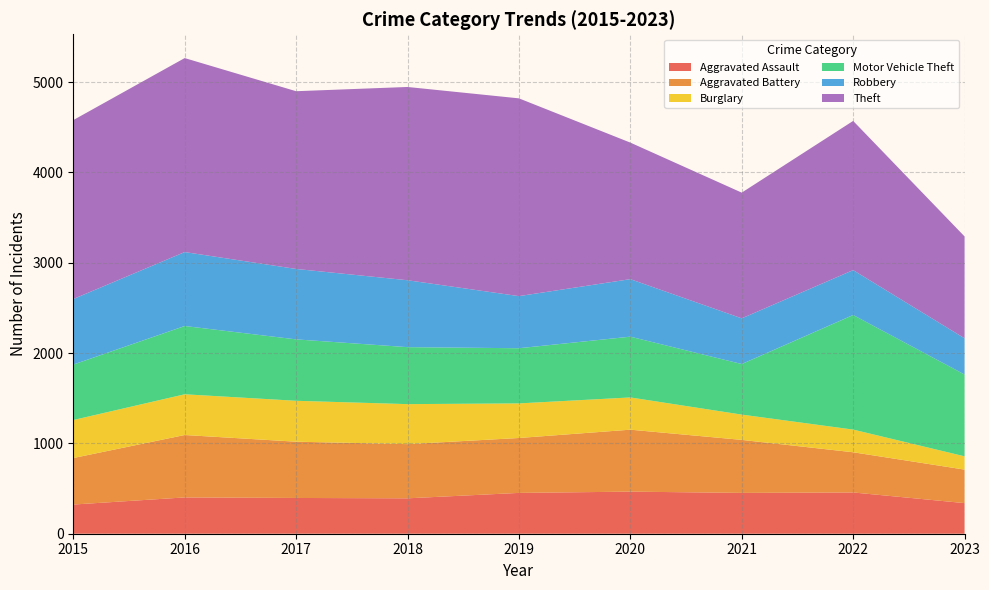

Reading left to right, list all the values displayed in this chart.

Aggravated Assault: 323	402	396	392	452	466	452	457	339
Aggravated Battery: 515	691	623	600	608	686	587	445	371
Burglary: 421	451	453	443	383	357	280	251	147
Motor Vehicle Theft: 614	756	680	631	611	673	560	1269	906
Robbery: 726	819	780	741	577	637	506	497	401
Theft: 1981	2148	1968	2140	2190	1512	1392	1652	1128